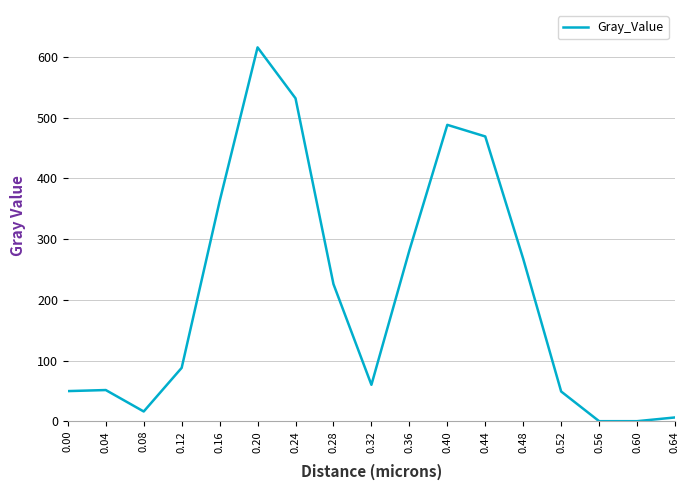

Count the number of categories in the chart.

17